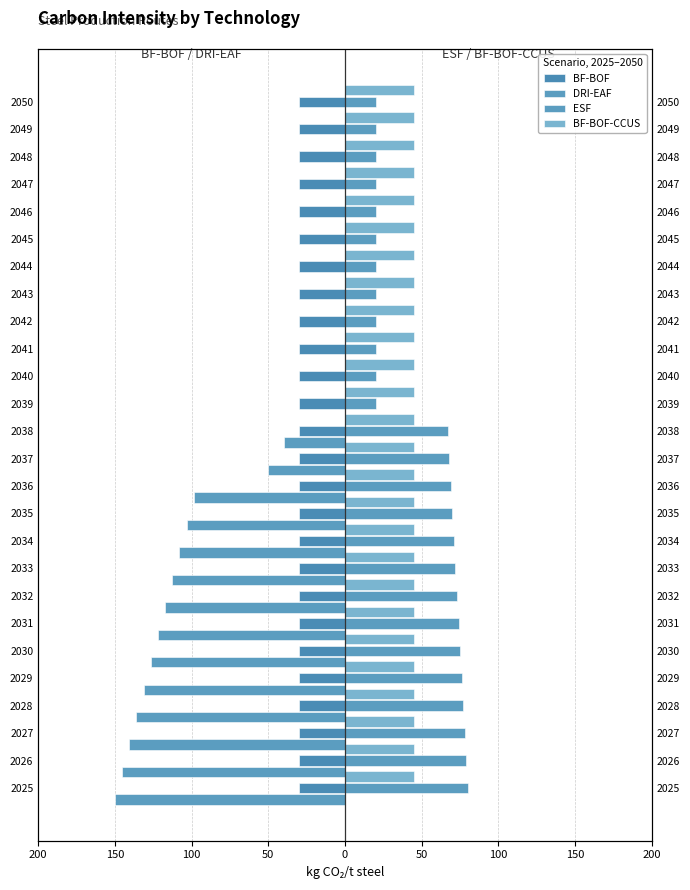

Which series has the widest spread of values?

DRI-EAF